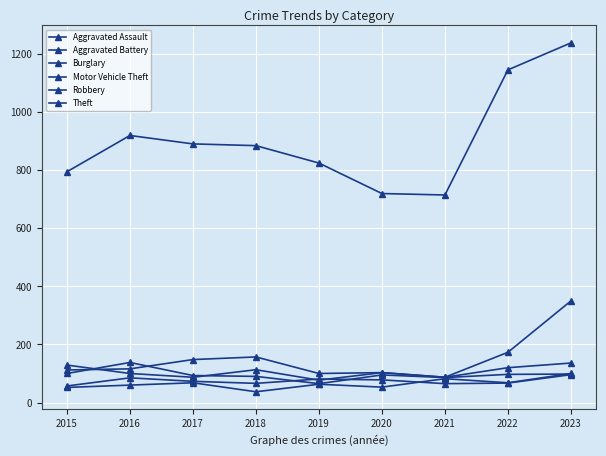

Which series has the widest spread of values?

Theft